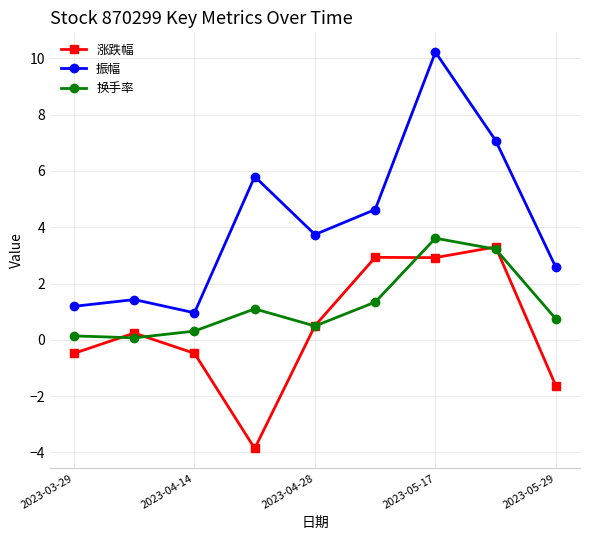

Reading left to right, extract all data points from this chart.

涨跌幅: -0.5	0.2	-0.5	-3.9	0.5	2.9	2.9	3.3	-1.6
振幅: 1.2	1.4	1.0	5.8	3.7	4.6	10.2	7.1	2.6
换手率: 0.1	0.1	0.3	1.1	0.5	1.3	3.6	3.2	0.7